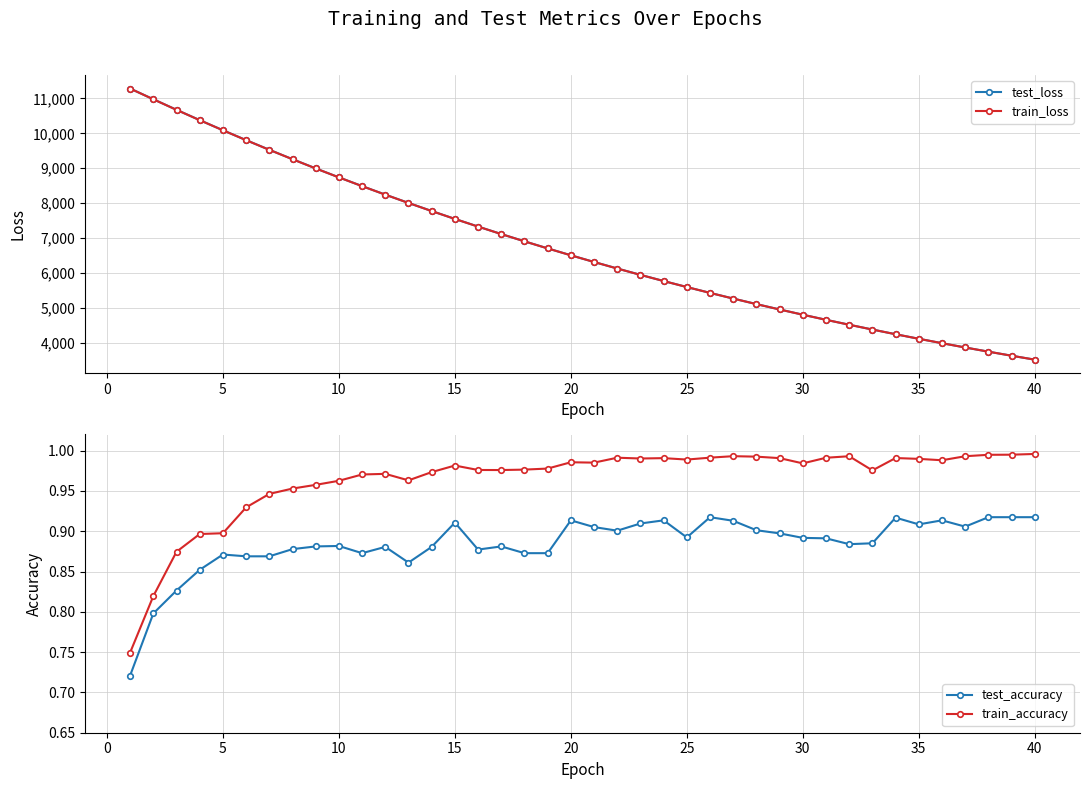

How many data points in train_loss are less than 6507?

20